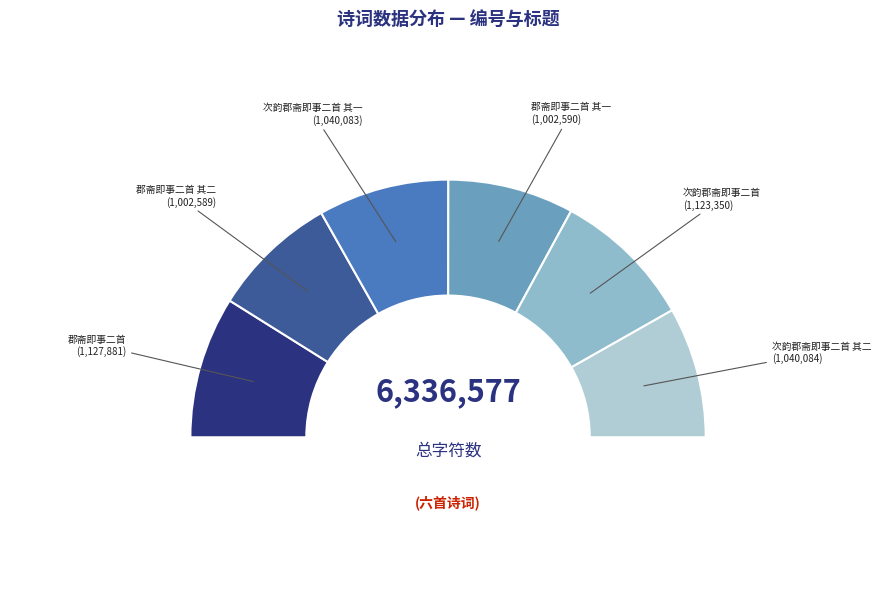

What percentage is the 郡斋即事二首 其二 slice, to the nearest percent?

16%